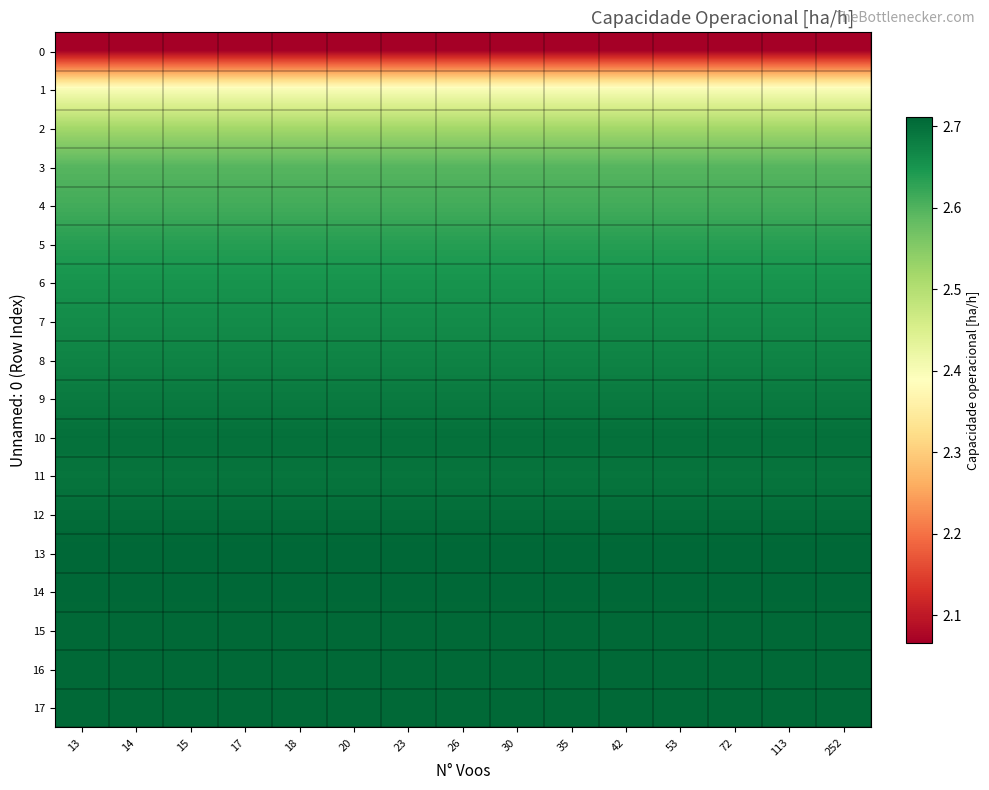

Count the number of data series in this chart.

18